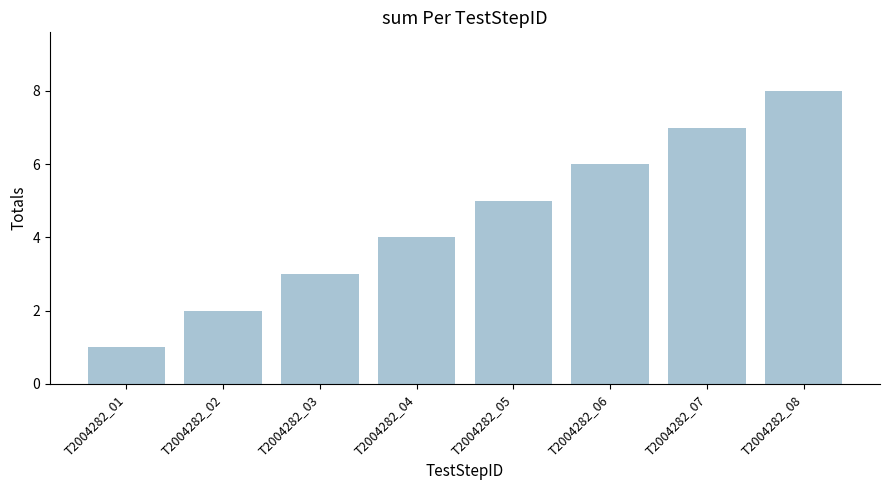

Count the number of categories in the chart.

8